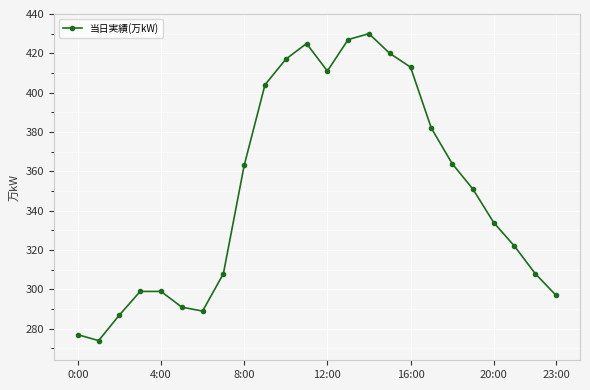

What is the maximum value shown in the chart?

430